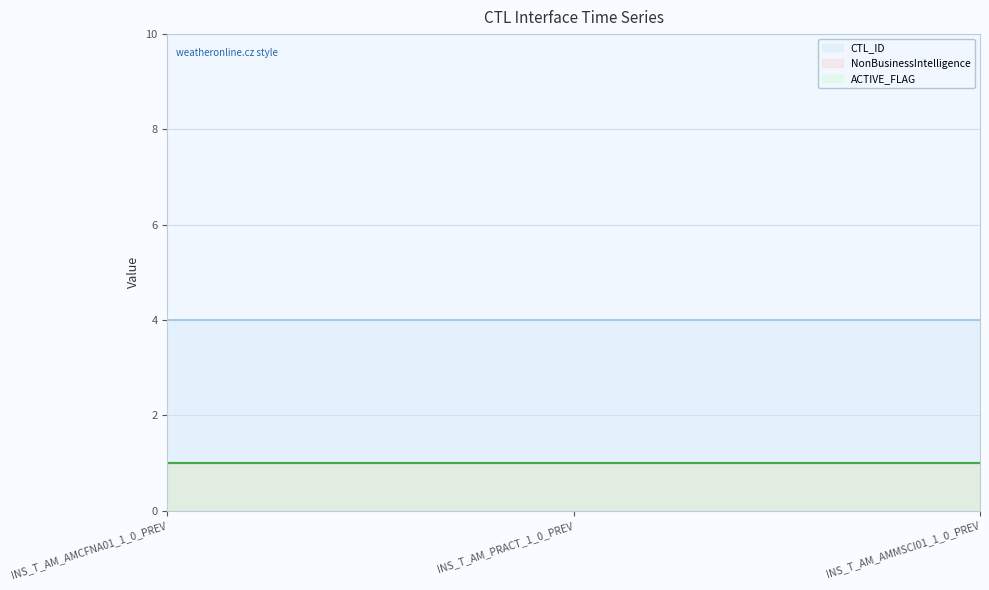

Which series has the widest spread of values?

CTL_ID